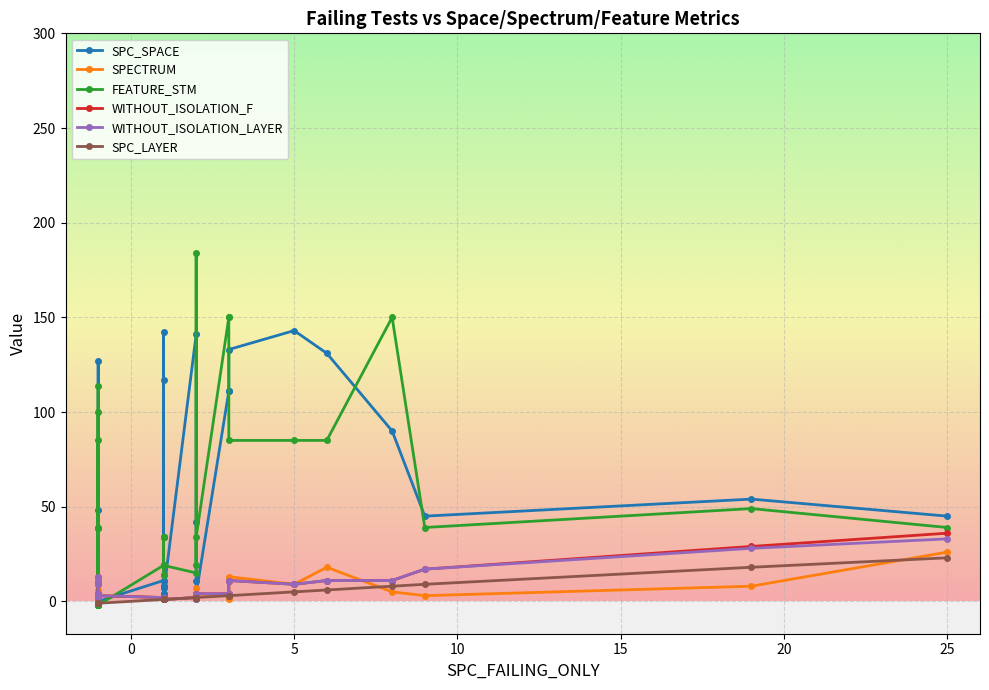

Which series ends up on top after the final intersection of WITHOUT_ISOLATION_F and SPECTRUM?

WITHOUT_ISOLATION_F